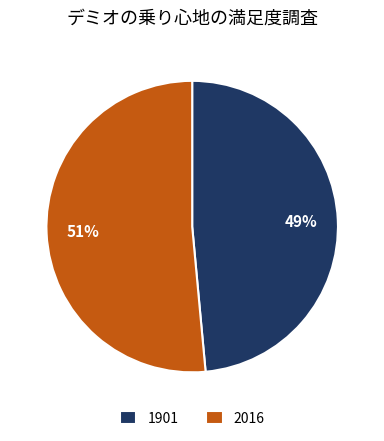

To the nearest percent, what percentage of the pie is 1901?

49%